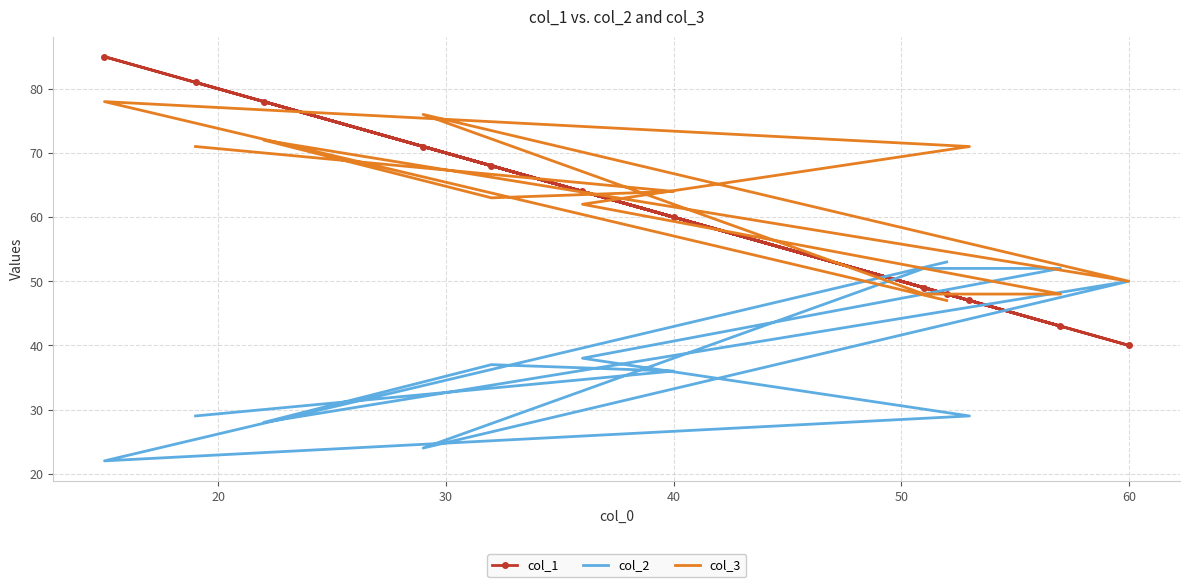

How many lines are shown in the chart?

3